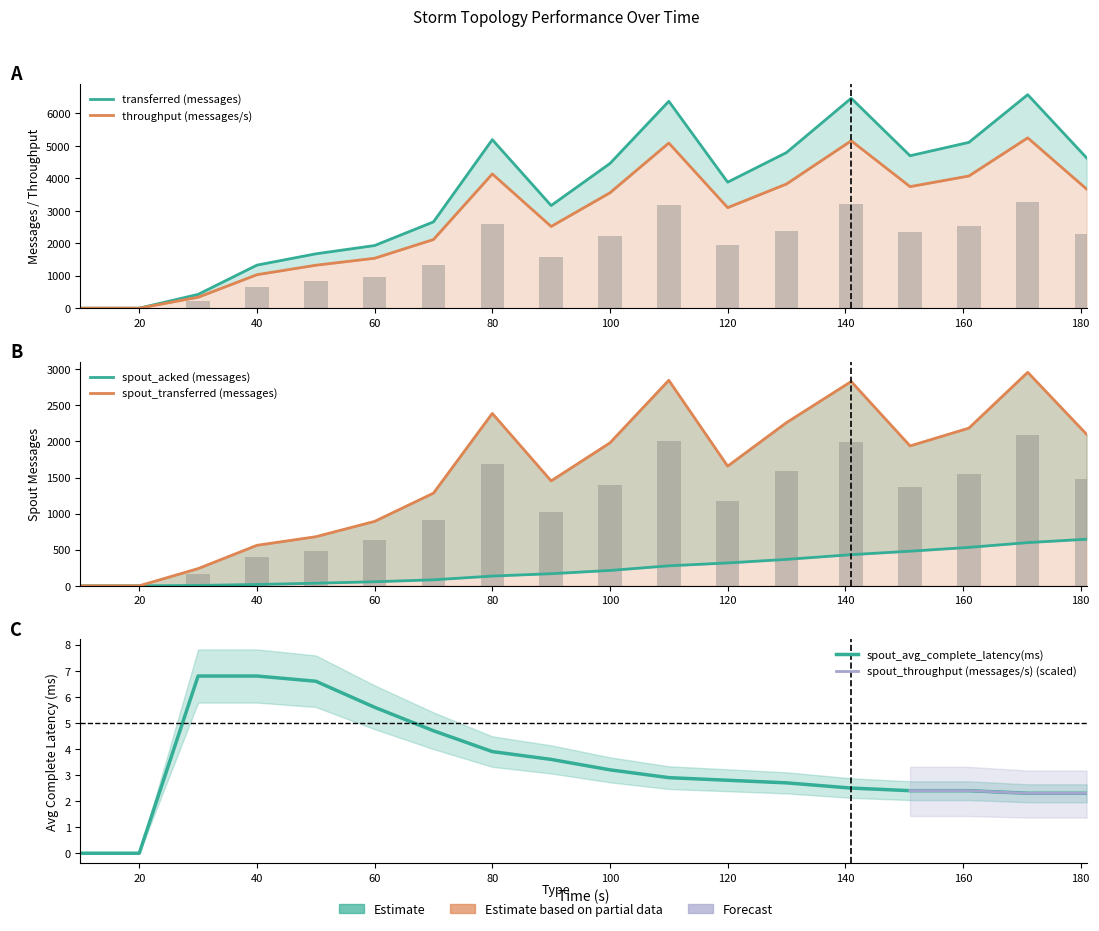

Between 40 and 130, which series saw the biggest shift?

transferred (messages)